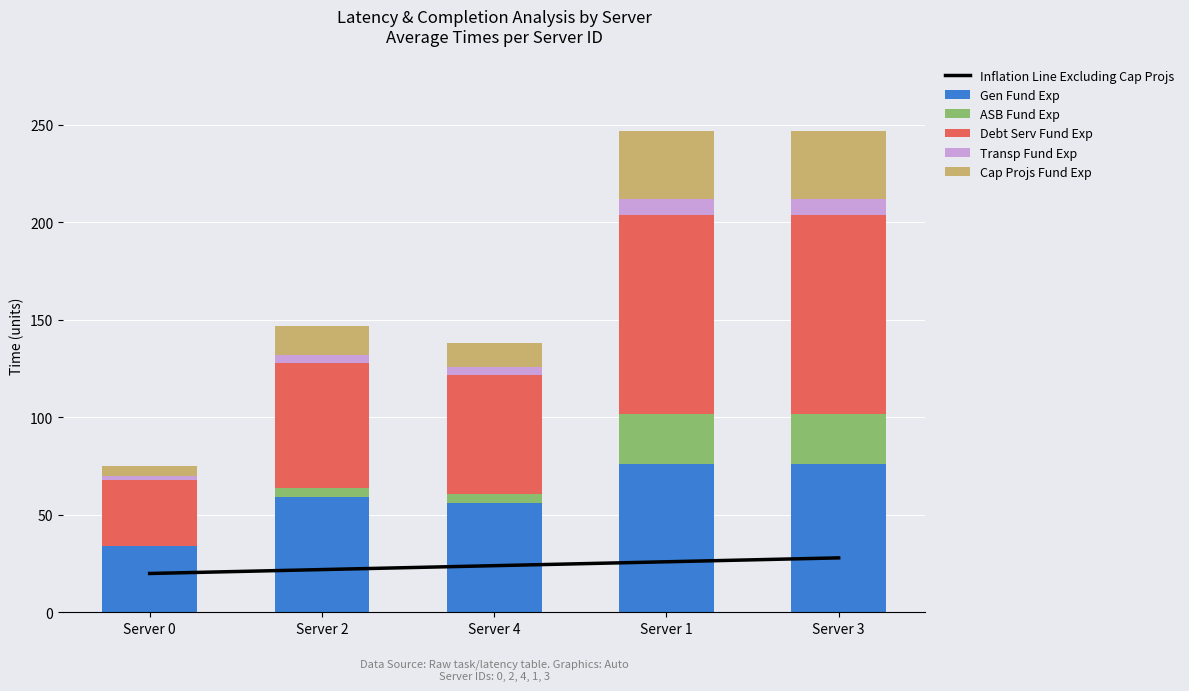

Which category has the highest value in the Cap Projs Fund Exp series?

Server 1